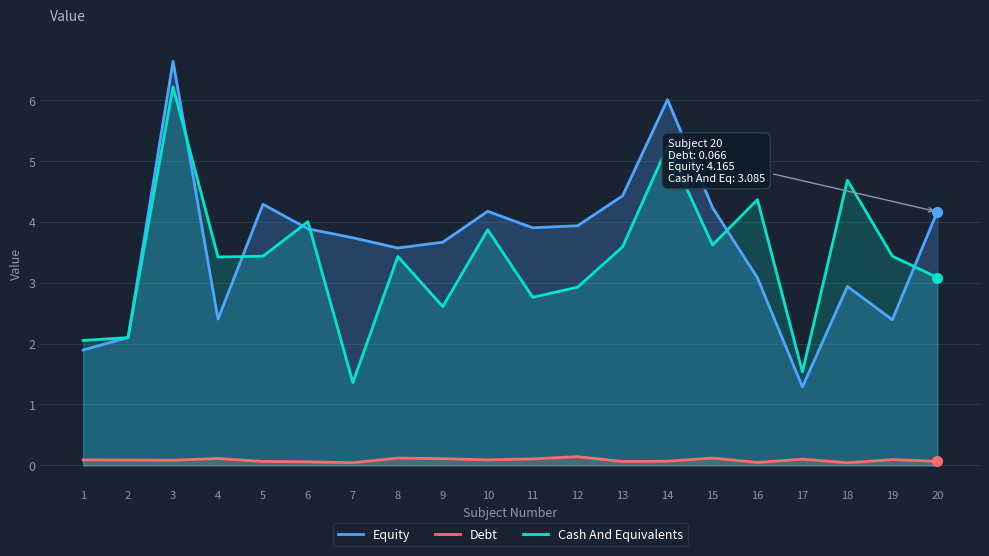

Is the value of Debt at 13 greater than the value of Equity at 13?

No